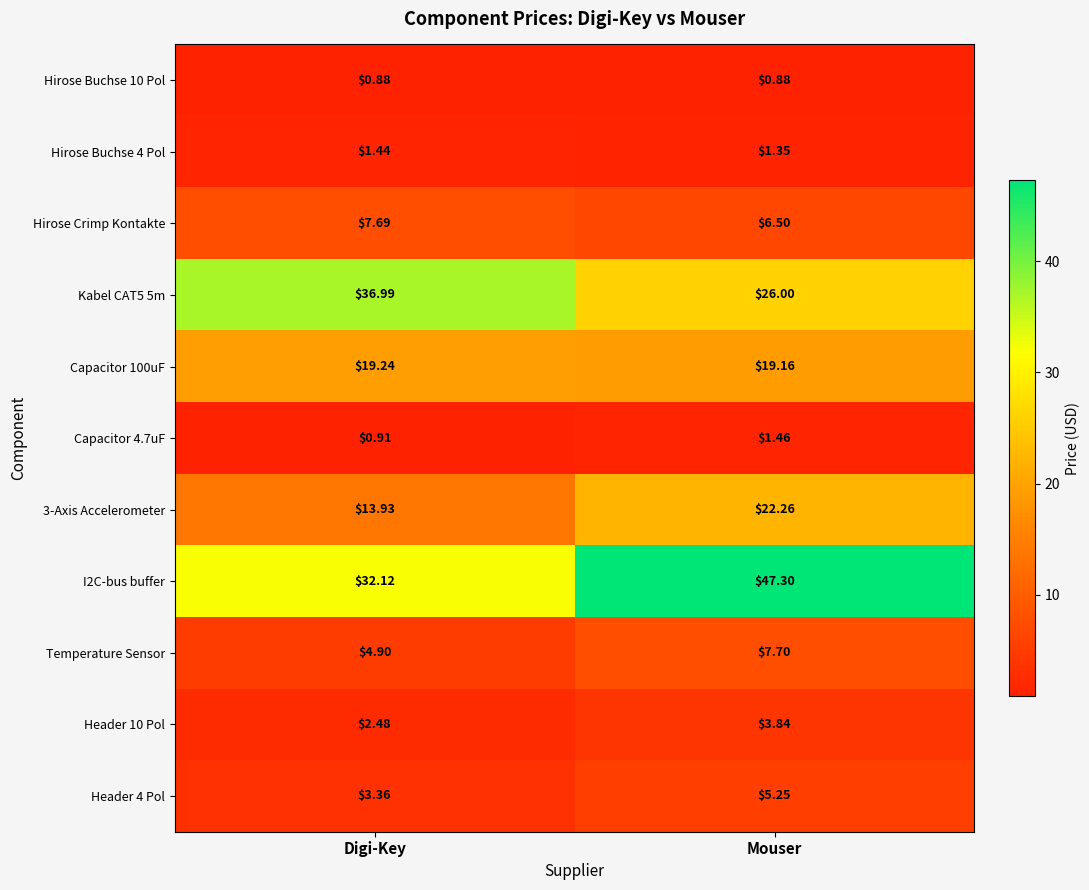

List the labels in order of Capacitor 4.7uF value, largest first.

Mouser, Digi-Key